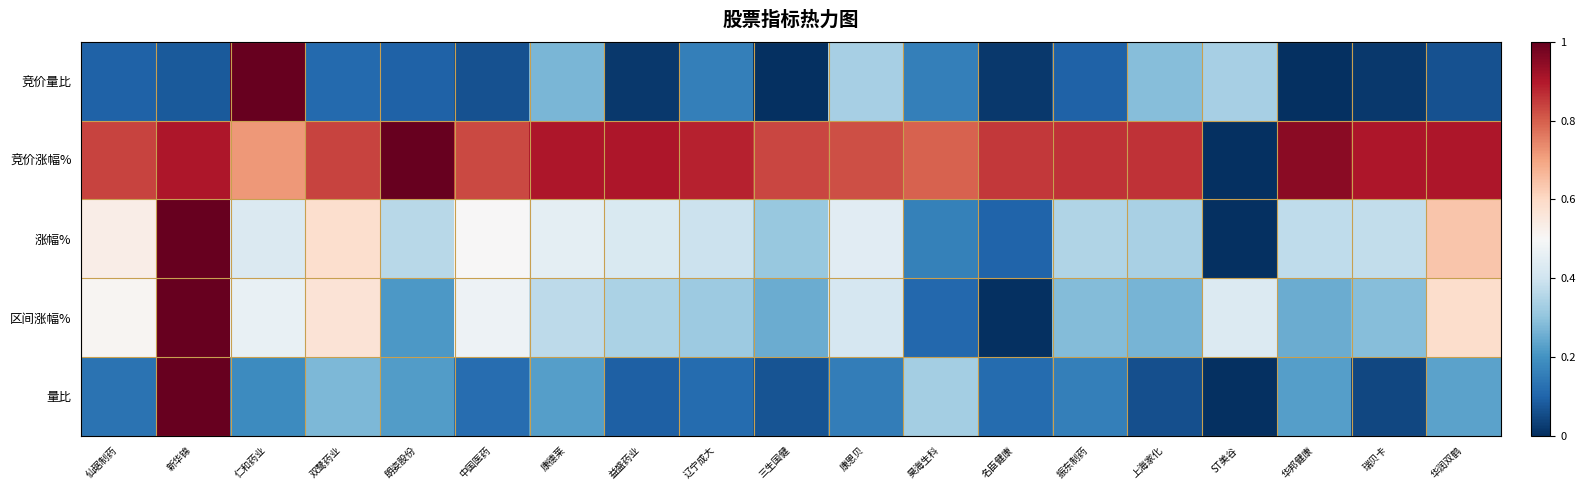

Reading left to right, transcribe all the data shown in this chart.

竞价量比: 仙琚制药=0.1	新华锦=0.1	仁和药业=1.0	双鹭药业=0.1	朗姿股份=0.1	中国医药=0.1	康德莱=0.3	益盛药业=0.0	辽宁成大=0.2	三生国健=0.0	康恩贝=0.3	昊海生科=0.2	名臣健康=0.0	振东制药=0.1	上海家化=0.3	ST美谷=0.3	华邦健康=0.0	瑞贝卡=0.0	华润双鹤=0.1
竞价涨幅%: 仙琚制药=0.8	新华锦=0.9	仁和药业=0.7	双鹭药业=0.8	朗姿股份=1.0	中国医药=0.8	康德莱=0.9	益盛药业=0.9	辽宁成大=0.9	三生国健=0.8	康恩贝=0.8	昊海生科=0.8	名臣健康=0.9	振东制药=0.9	上海家化=0.9	ST美谷=0.0	华邦健康=1.0	瑞贝卡=0.9	华润双鹤=0.9
涨幅%: 仙琚制药=0.5	新华锦=1.0	仁和药业=0.4	双鹭药业=0.6	朗姿股份=0.4	中国医药=0.5	康德莱=0.5	益盛药业=0.4	辽宁成大=0.4	三生国健=0.3	康恩贝=0.4	昊海生科=0.2	名臣健康=0.1	振东制药=0.4	上海家化=0.3	ST美谷=0.0	华邦健康=0.4	瑞贝卡=0.4	华润双鹤=0.6
区间涨幅%: 仙琚制药=0.5	新华锦=1.0	仁和药业=0.5	双鹭药业=0.6	朗姿股份=0.2	中国医药=0.5	康德莱=0.4	益盛药业=0.3	辽宁成大=0.3	三生国健=0.3	康恩贝=0.4	昊海生科=0.1	名臣健康=0.0	振东制药=0.3	上海家化=0.3	ST美谷=0.4	华邦健康=0.3	瑞贝卡=0.3	华润双鹤=0.6
量比: 仙琚制药=0.1	新华锦=1.0	仁和药业=0.2	双鹭药业=0.3	朗姿股份=0.2	中国医药=0.1	康德莱=0.2	益盛药业=0.1	辽宁成大=0.1	三生国健=0.1	康恩贝=0.2	昊海生科=0.3	名臣健康=0.1	振东制药=0.2	上海家化=0.1	ST美谷=0.0	华邦健康=0.2	瑞贝卡=0.0	华润双鹤=0.2